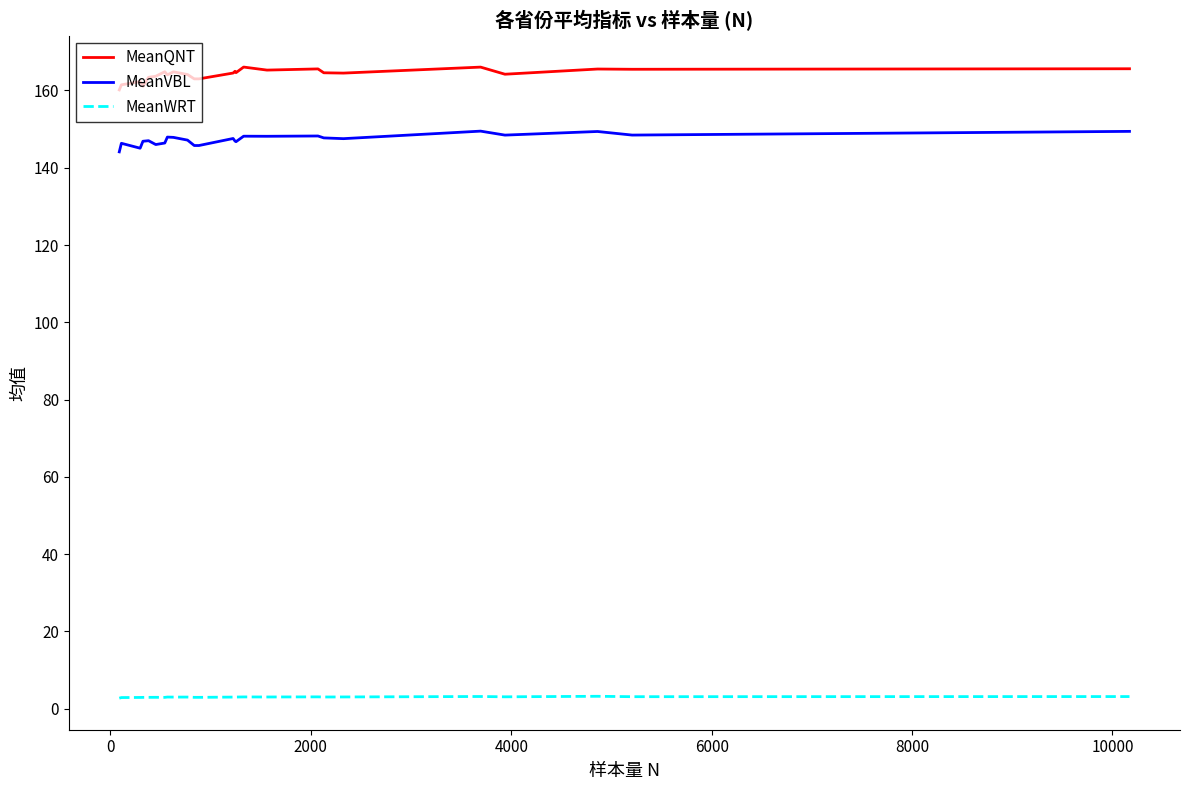

Count the number of categories in the chart.

25